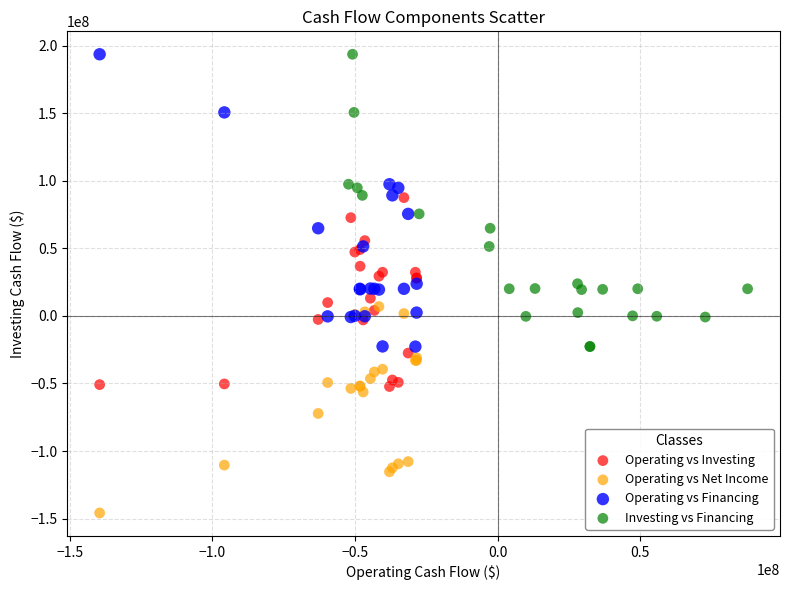

Which series contains the lowest Y value?

Operating vs Net Income